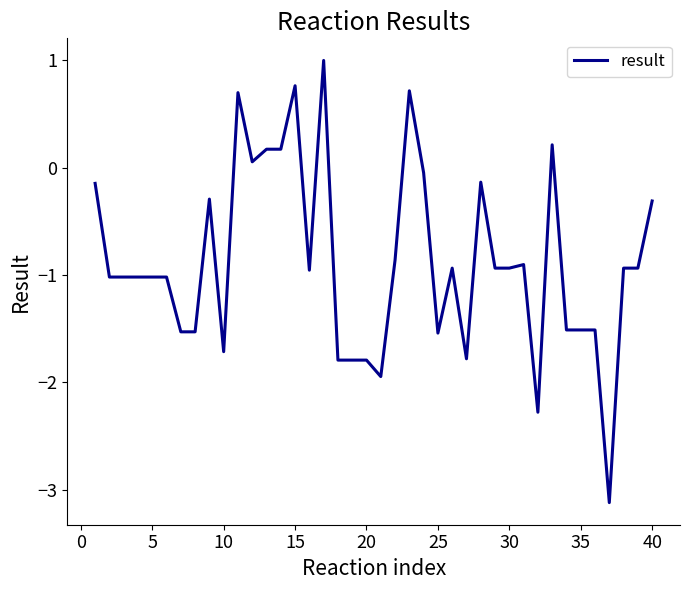

How many values exceed 0?

8